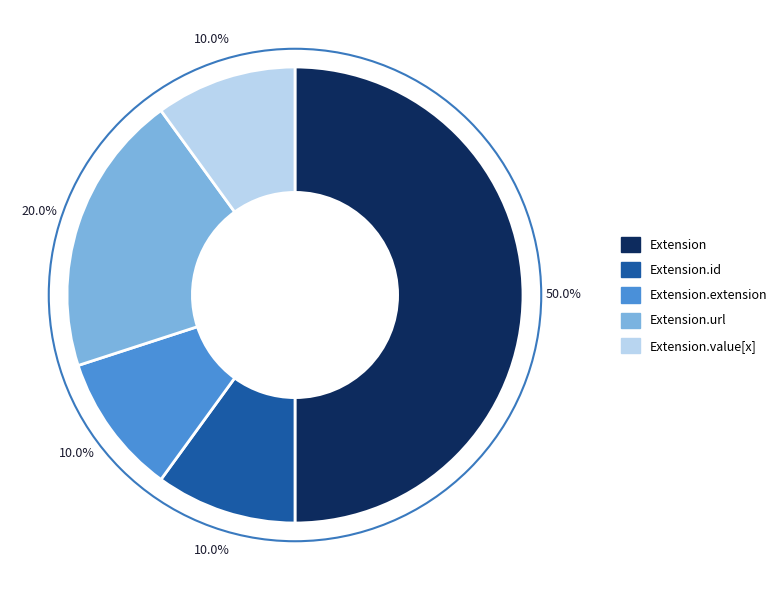

How many slices are in this pie chart?

5